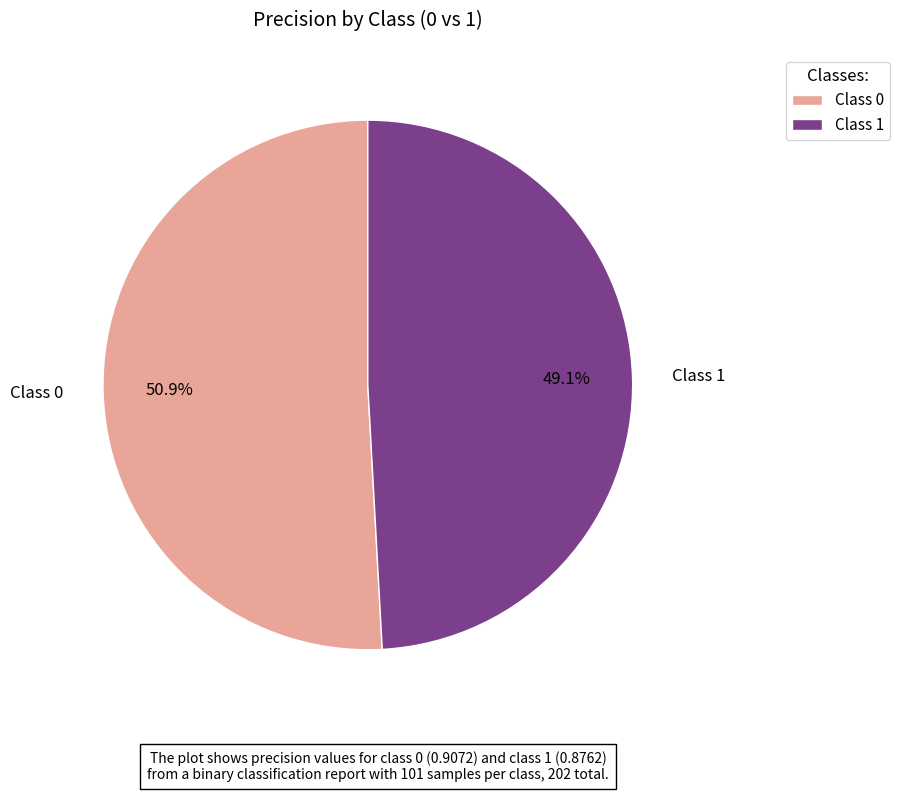

How much of the chart is everything except Class 0?

49.1%